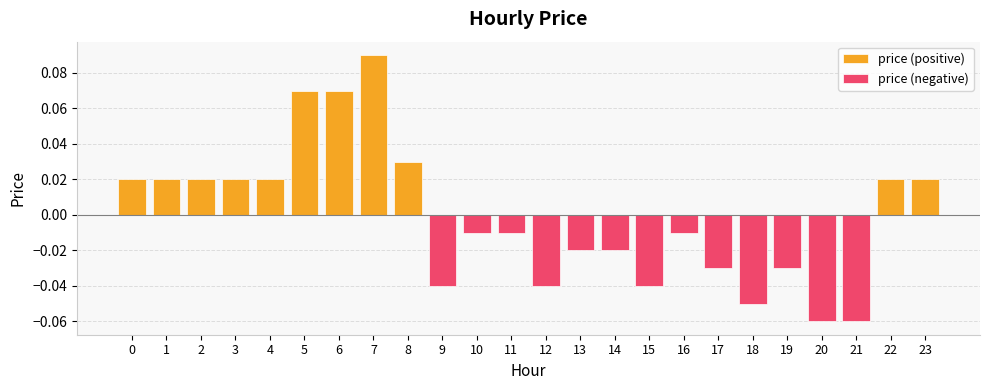

Reading left to right, list all the values displayed in this chart.

0.0	0.0	0.0	0.0	0.0	0.1	0.1	0.1	0.0	-0.0	-0.0	-0.0	-0.0	-0.0	-0.0	-0.0	-0.0	-0.0	-0.1	-0.0	-0.1	-0.1	0.0	0.0